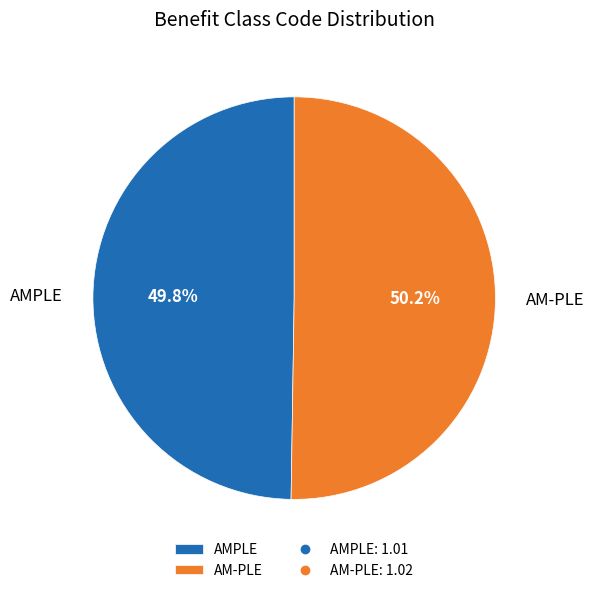

To the nearest percent, what is the combined percentage of AMPLE and AM-PLE?

100%